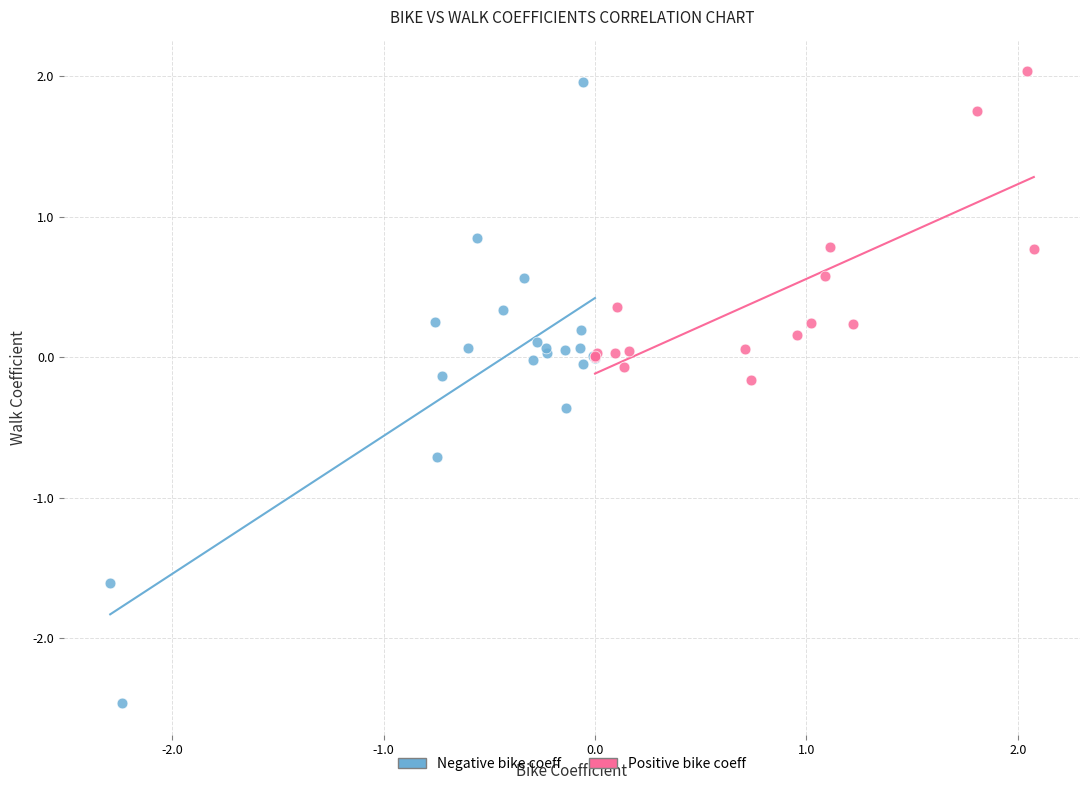

Which series has the largest Y range (max minus min)?

Negative bike coeff